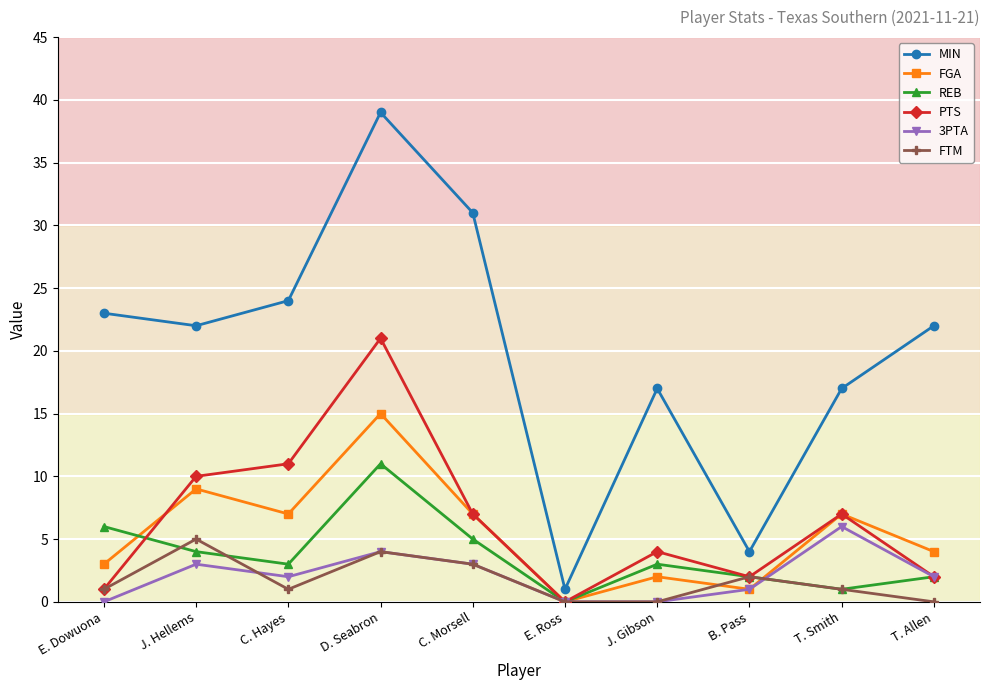

Is the value of FGA at B. Pass greater than the value of REB at C. Hayes?

No